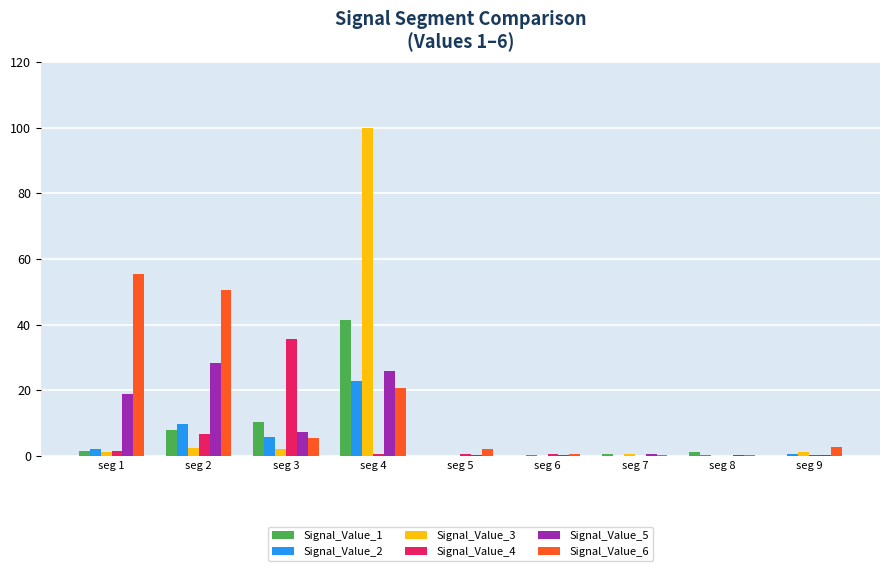

What is the maximum value shown in the chart?

100.0